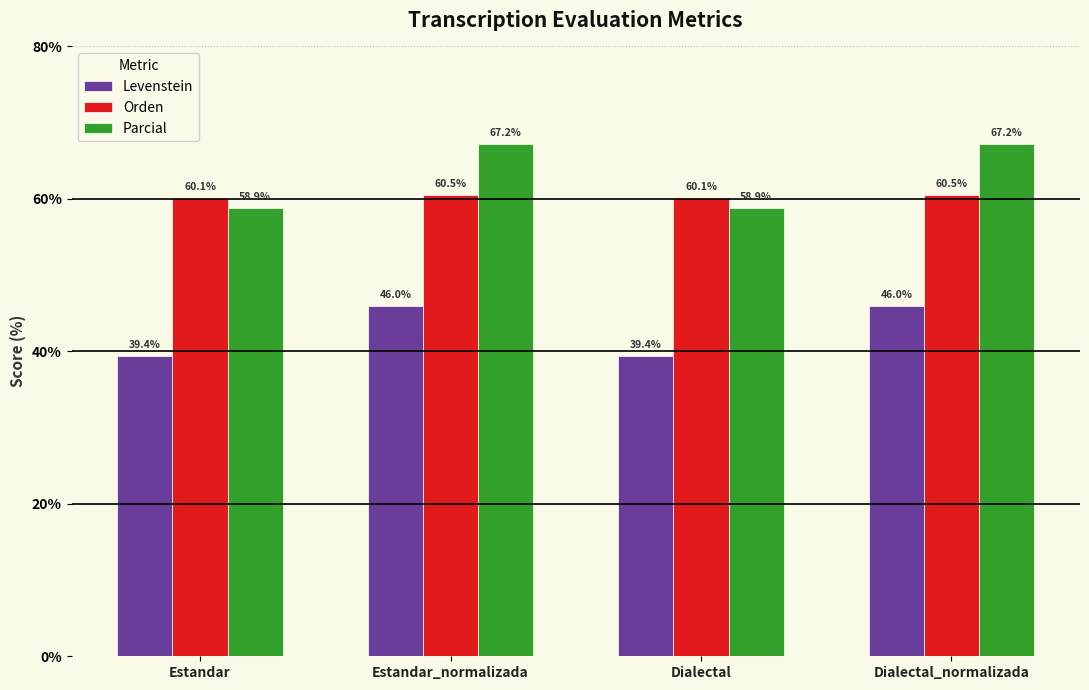

What is the maximum value shown in the chart?

67.2